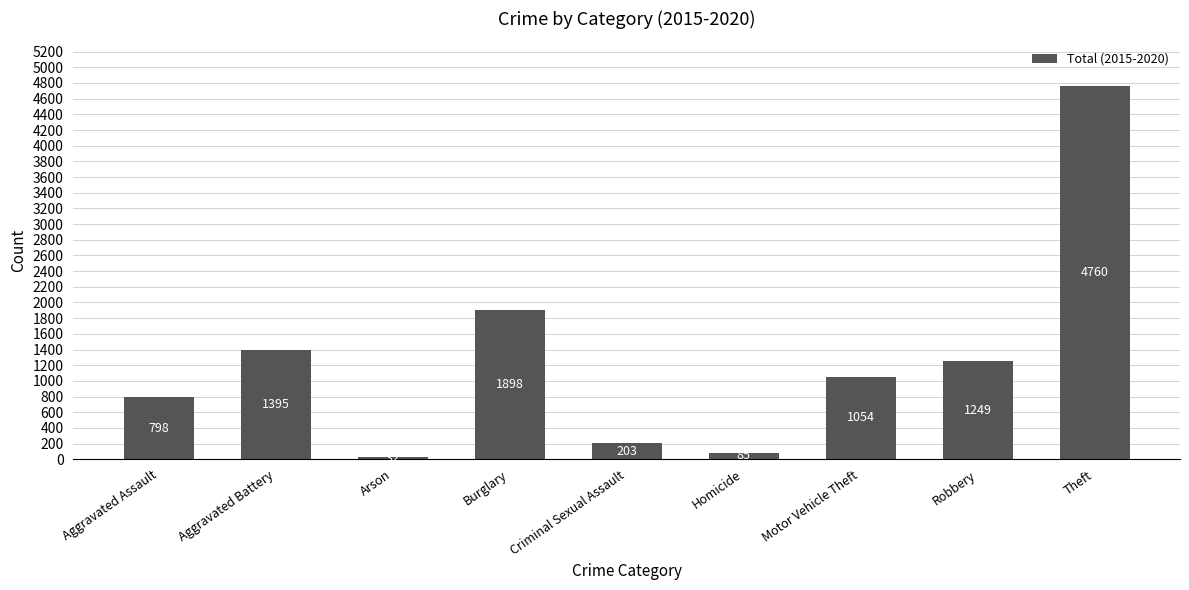

Which has a higher value, Robbery or Aggravated Assault?

Robbery